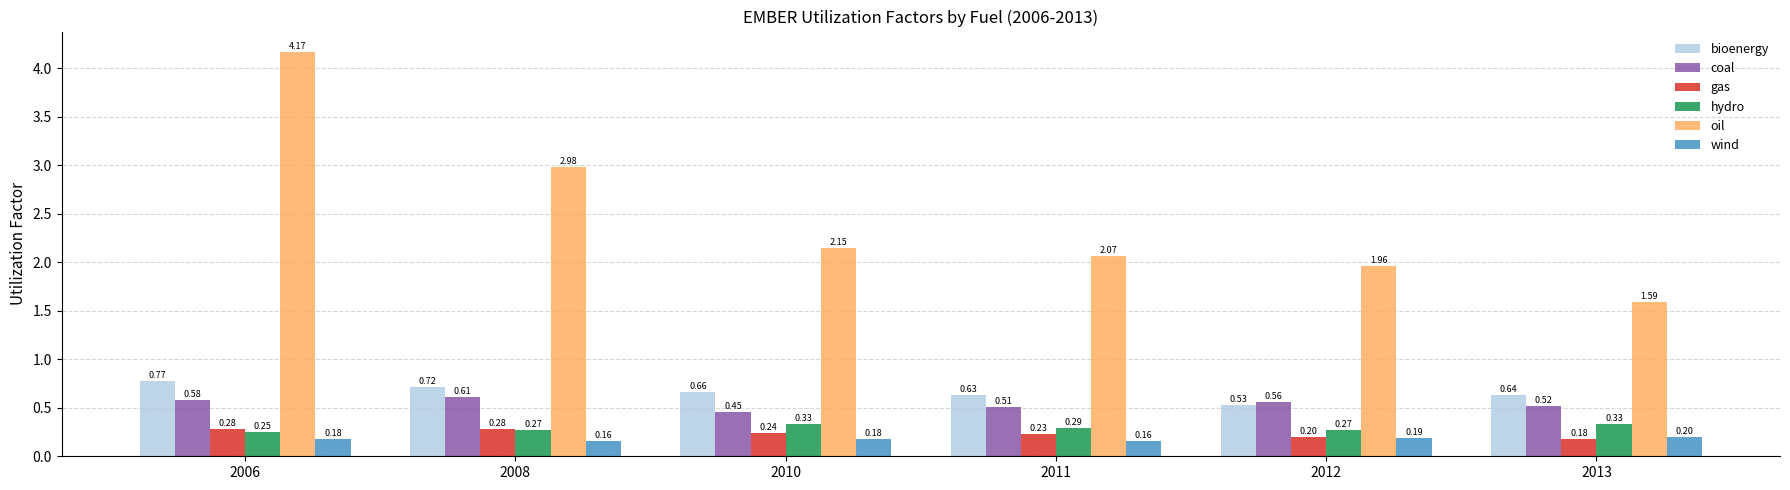

What are all the series names shown in the legend?

bioenergy, coal, gas, hydro, oil, wind